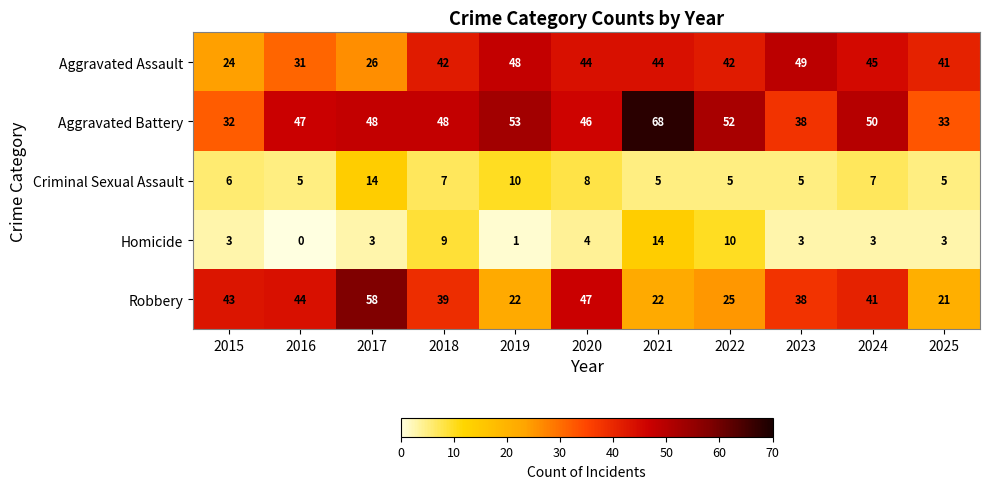

At which category is the sum across all series the highest?

2021